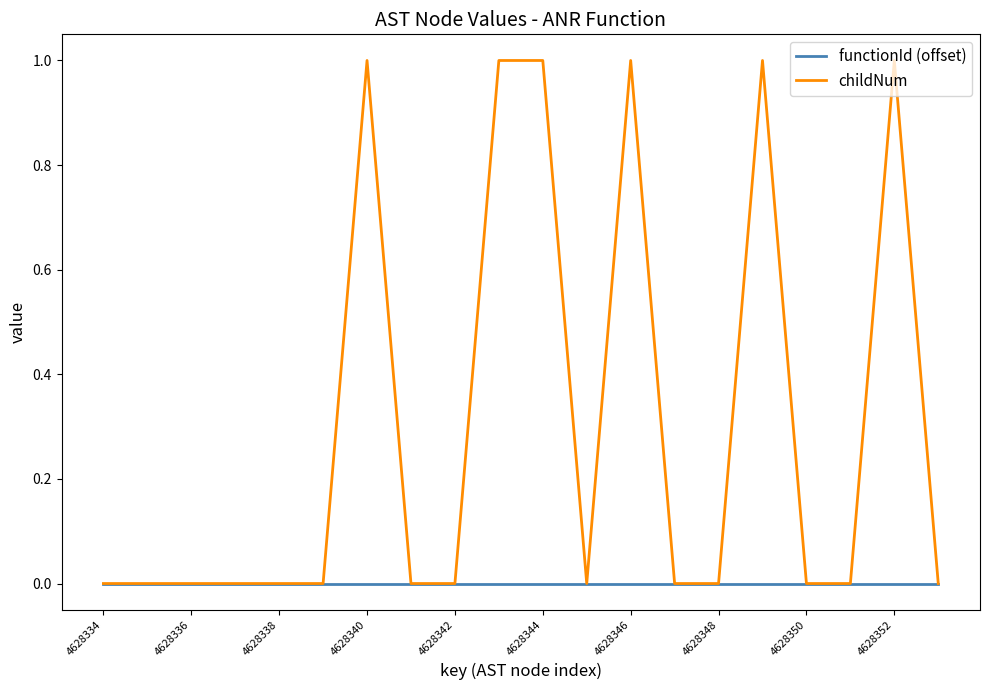

Which series has the widest spread of values?

childNum